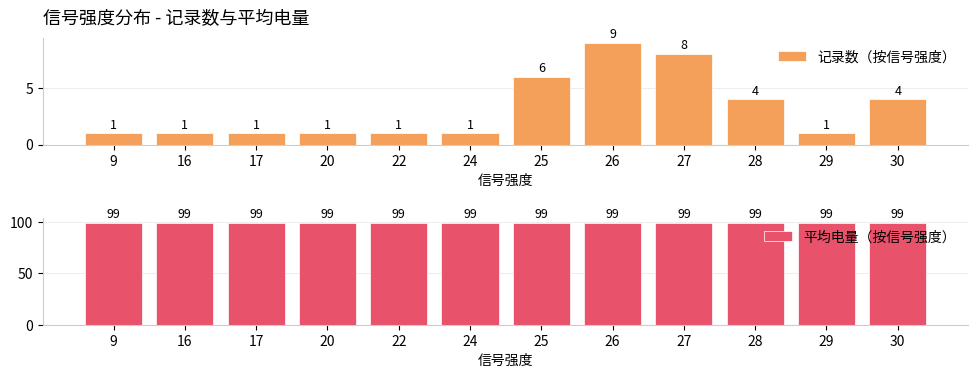

Which series has the largest range (max minus min)?

记录数（按信号强度）